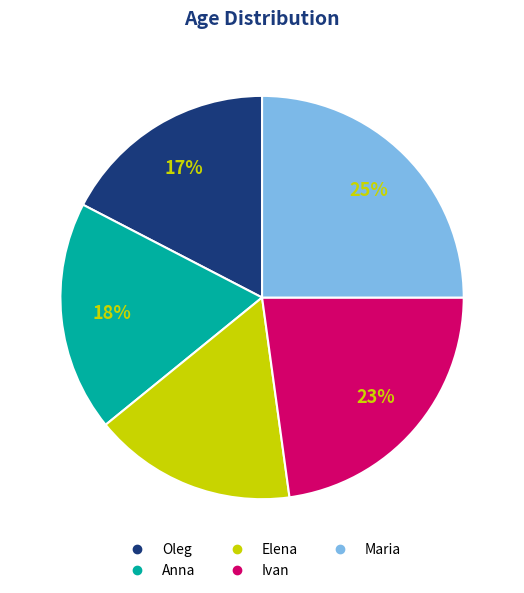

Do Oleg and Elena together represent more than half of the pie?

No